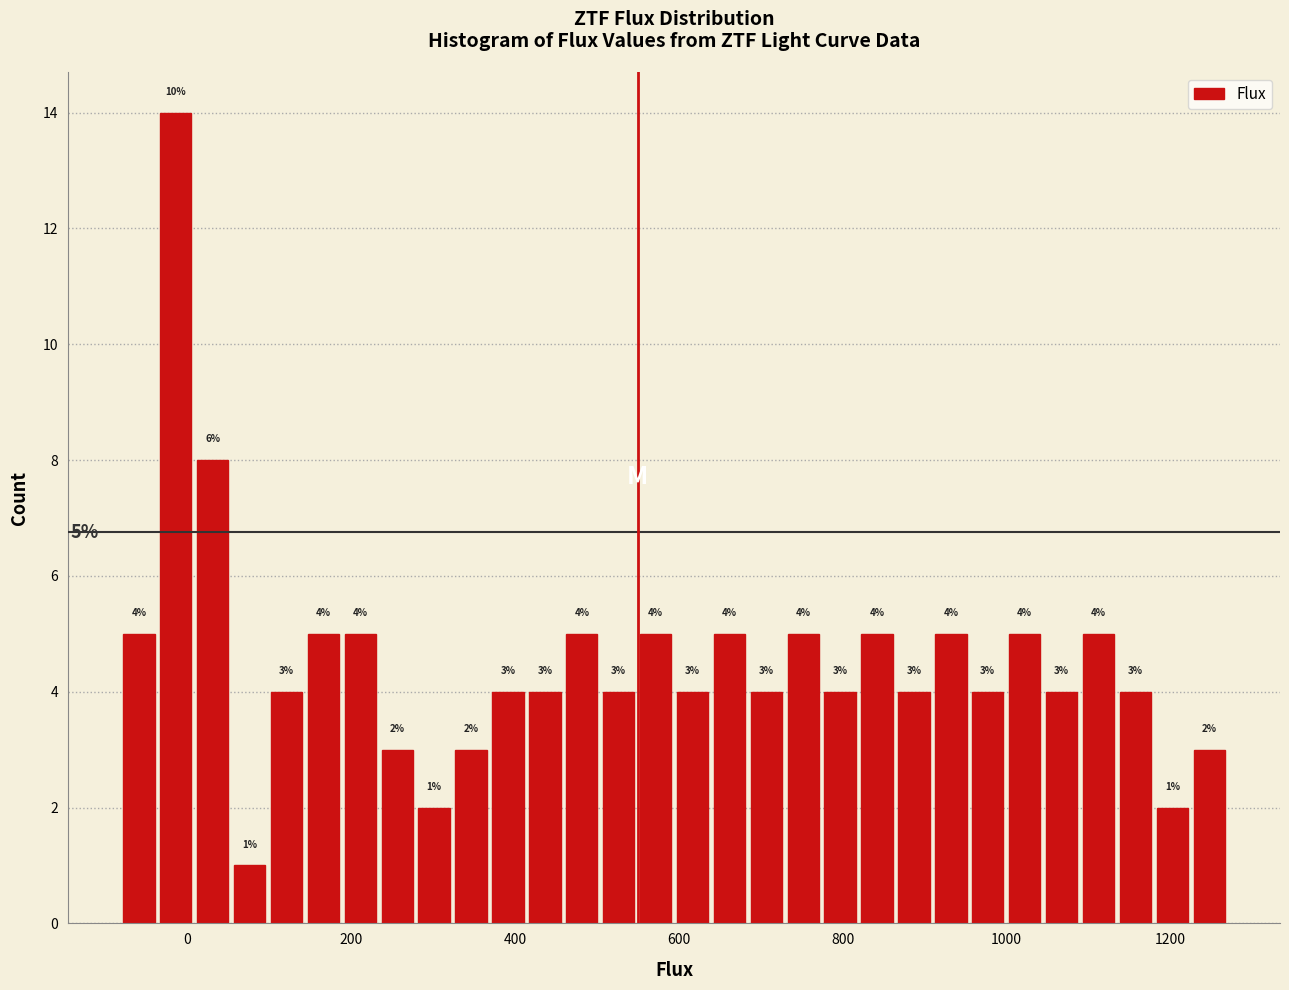

Around what value on the x-axis is the tallest bar? Give the approximate position of its centre, as read against the axis.

-20